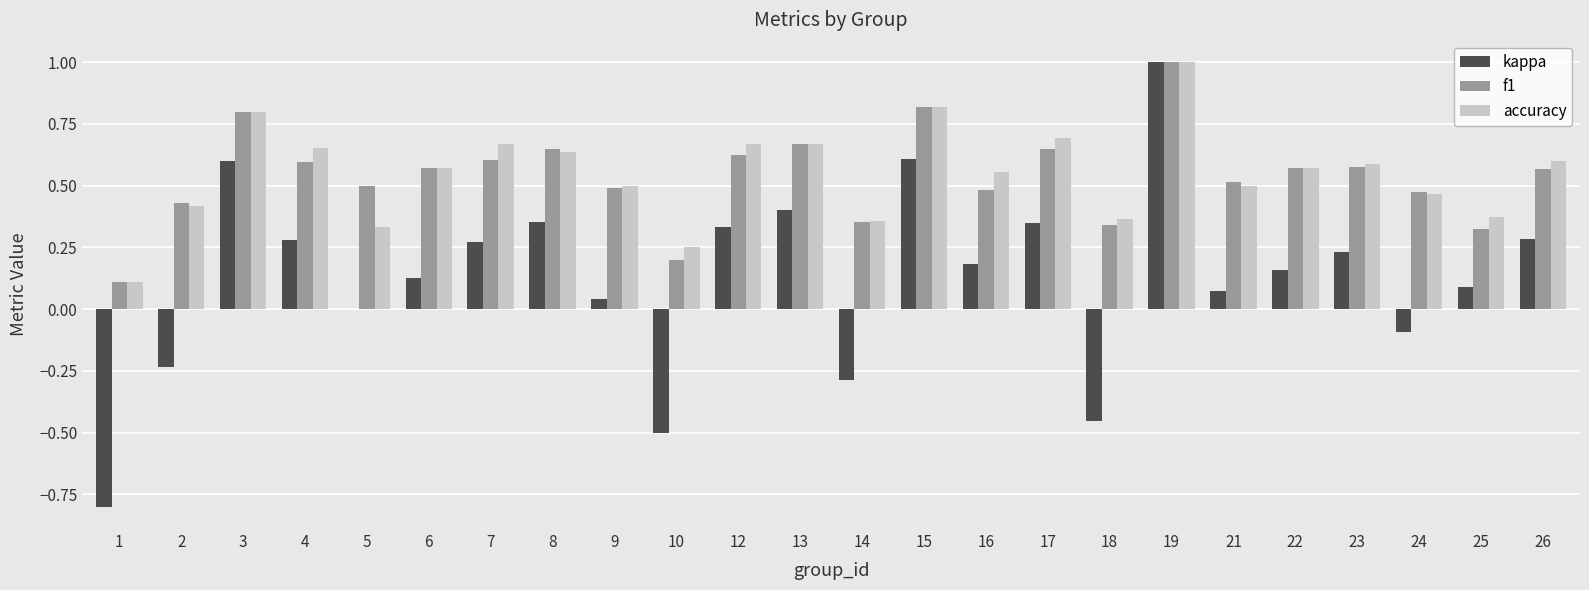

Count the accuracy values in the range 0 to 1.

24